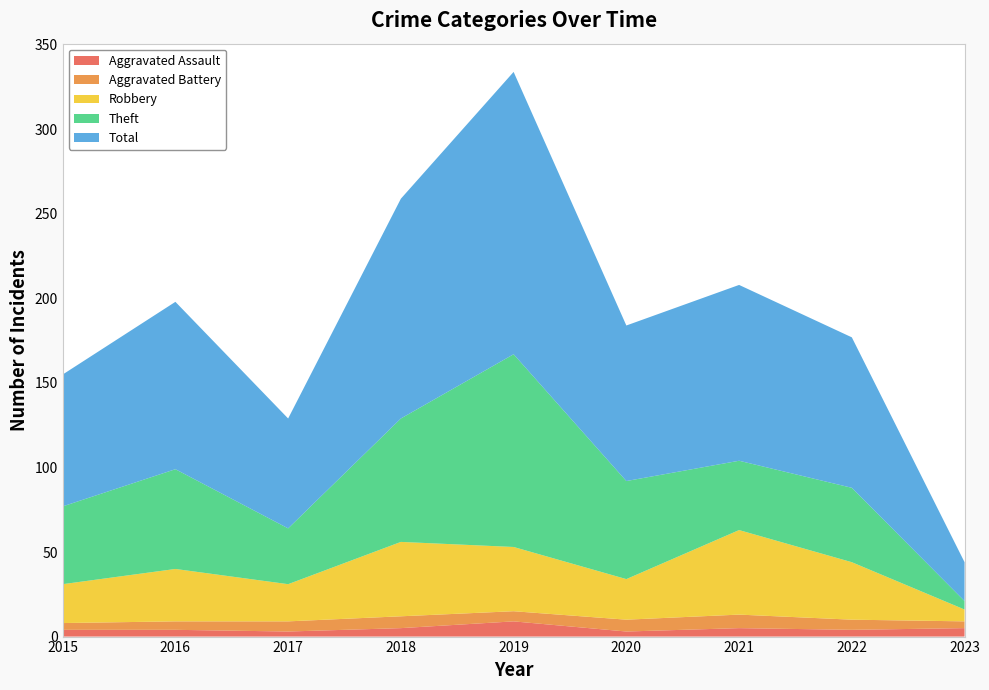

Reading left to right, transcribe all the data shown in this chart.

Aggravated Assault: 2015=4	2016=4	2017=3	2018=5	2019=9	2020=3	2021=5	2022=4	2023=5
Aggravated Battery: 2015=4	2016=5	2017=6	2018=7	2019=6	2020=7	2021=8	2022=6	2023=4
Robbery: 2015=23	2016=31	2017=22	2018=44	2019=38	2020=24	2021=50	2022=34	2023=7
Theft: 2015=46	2016=59	2017=33	2018=73	2019=114	2020=58	2021=41	2022=44	2023=5
Total: 2015=78	2016=99	2017=65	2018=130	2019=167	2020=92	2021=104	2022=89	2023=23